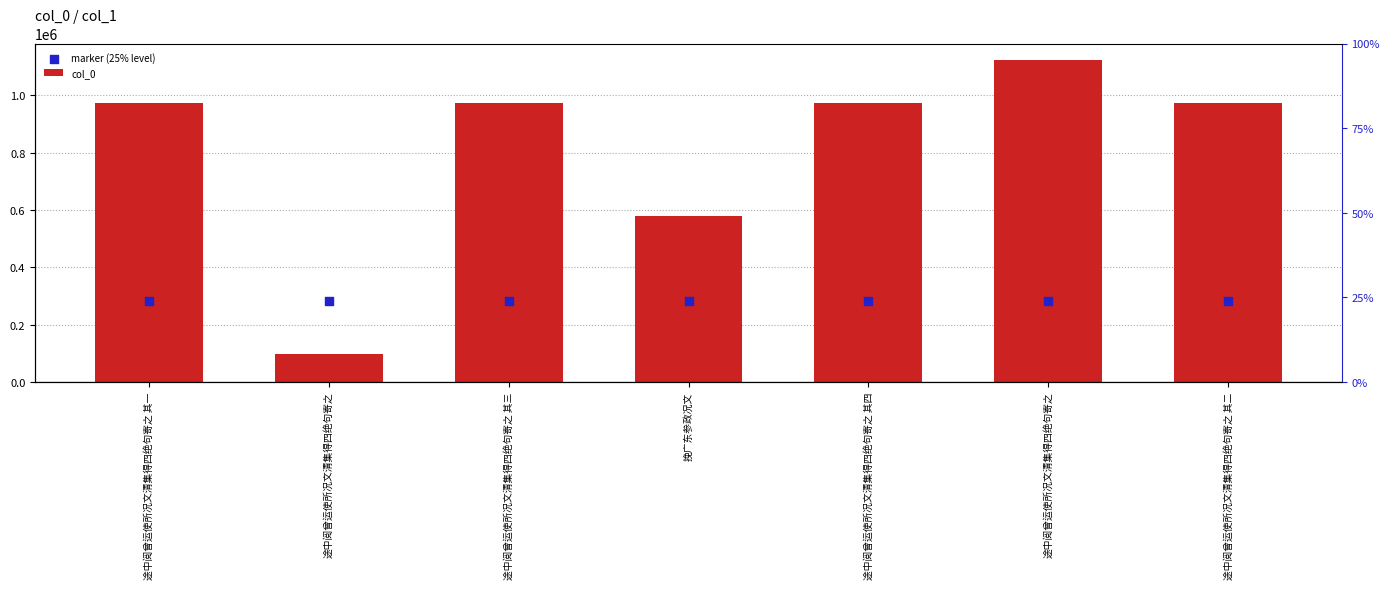

Which series has the largest total across all categories?

col_0